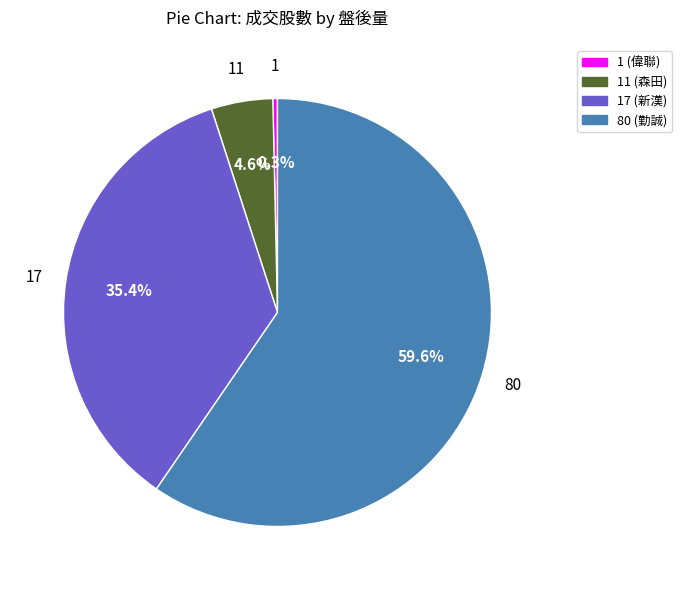

Combined, do 17 (新漢) and 80 (勤誠) account for over 50%?

Yes